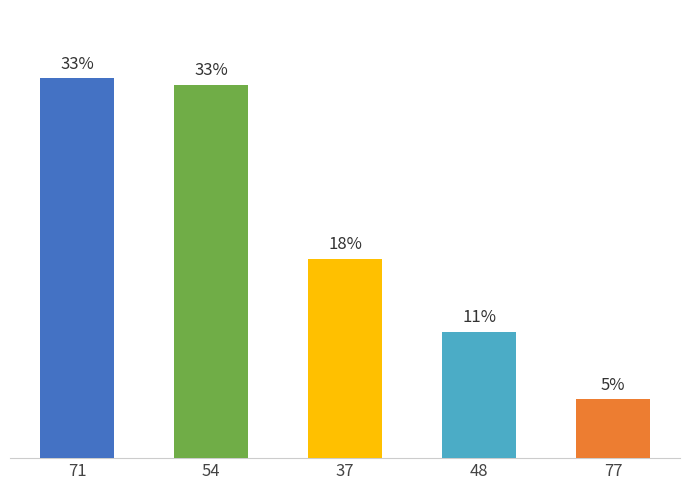

Does the chart contain stacked bars?

No